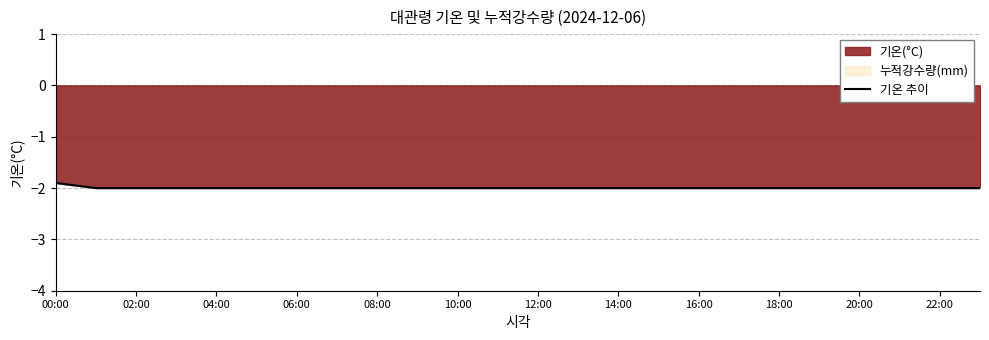

At which category does the chart reach its peak across all series?

00:00